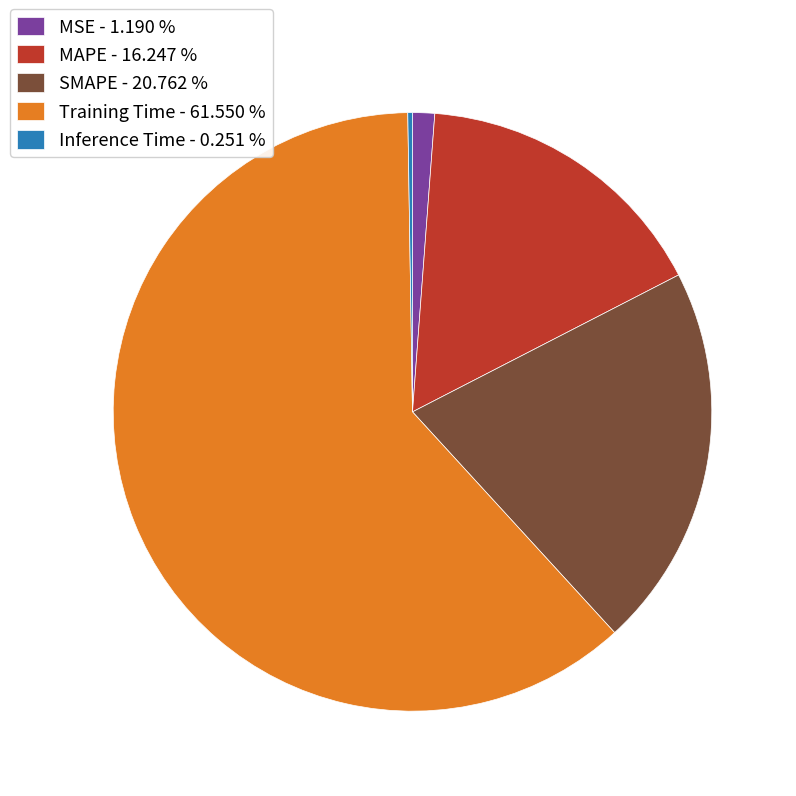

Between Training Time - 61.550 % and MAPE - 16.247 %, which is larger?

Training Time - 61.550 %